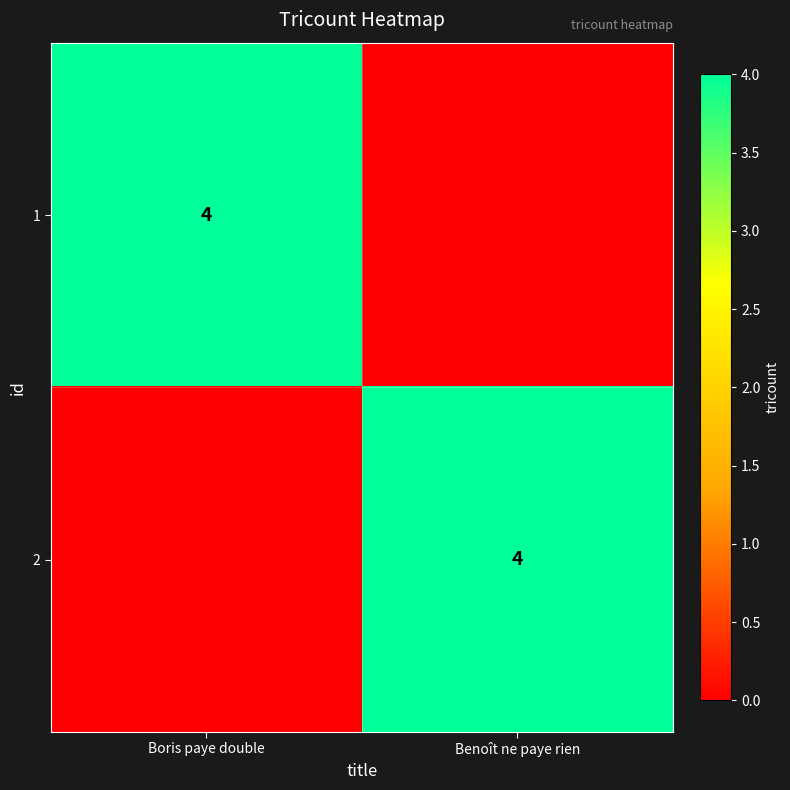

The 2 series shows 6 at Benoît ne paye rien. True or false?

False